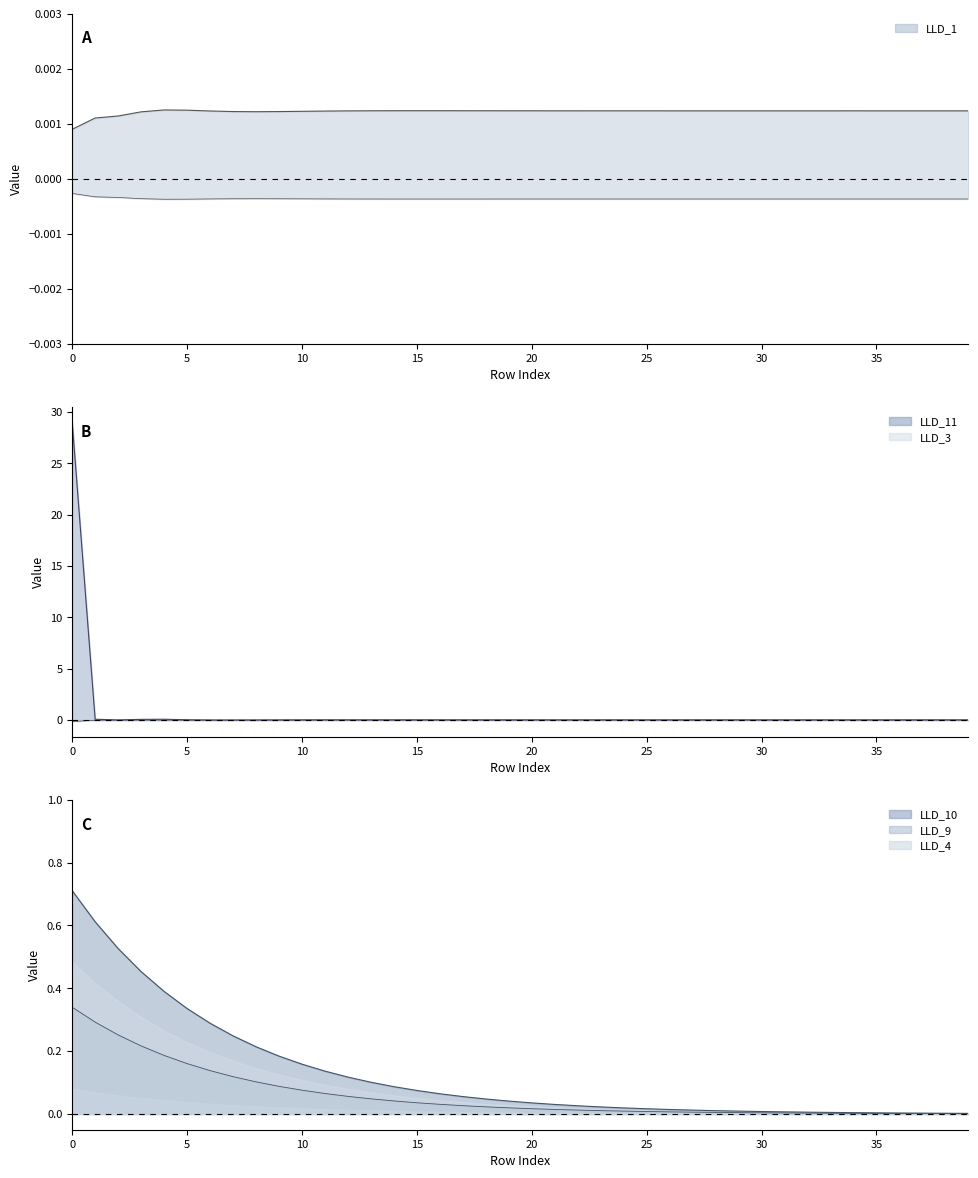

What is the label of the 19th point from the left?

18